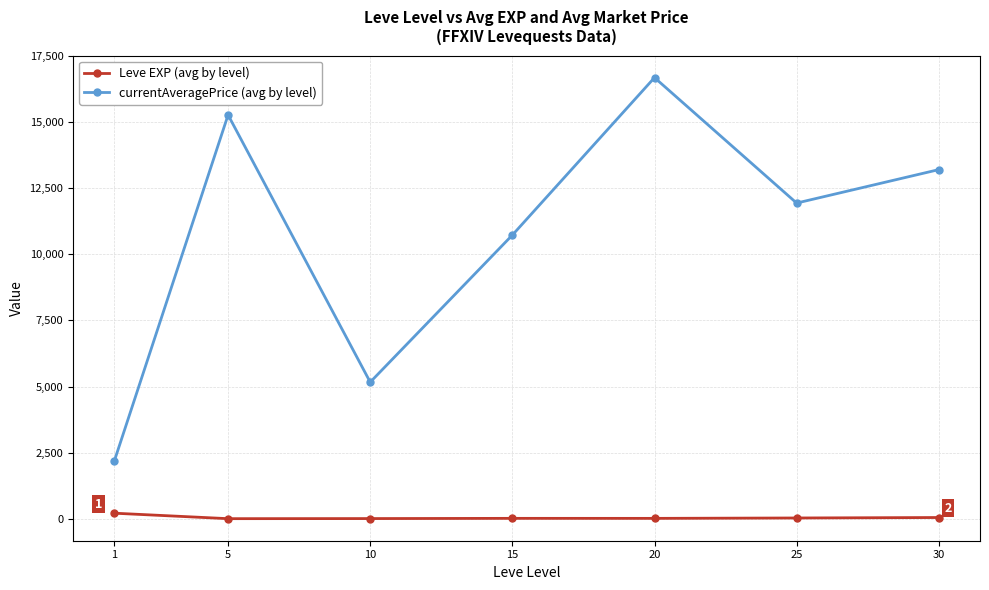

What is the value of the currentAveragePrice (avg by level) point at the 7th from the left?

13201.5